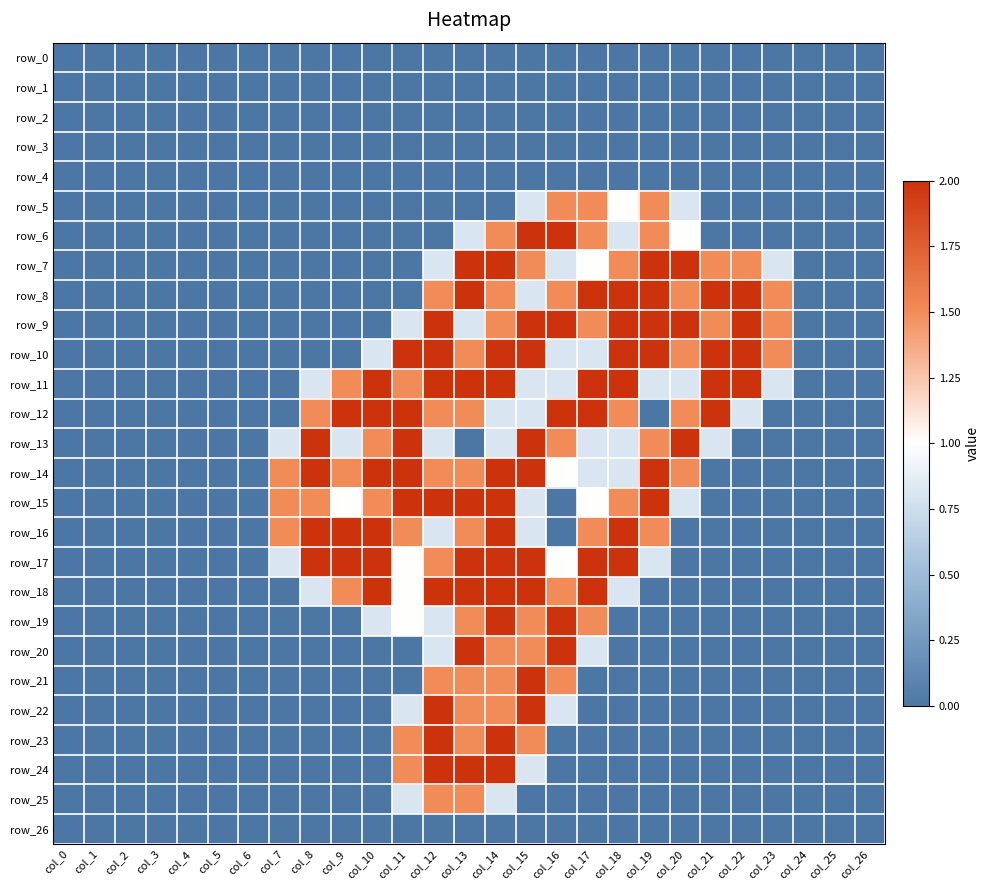

Reading right to left, extract all data points from this chart.

row_0: col_26=0.0	col_25=0.0	col_24=0.0	col_23=0.0	col_22=0.0	col_21=0.0	col_20=0.0	col_19=0.0	col_18=0.0	col_17=0.0	col_16=0.0	col_15=0.0	col_14=0.0	col_13=0.0	col_12=0.0	col_11=0.0	col_10=0.0	col_9=0.0	col_8=0.0	col_7=0.0	col_6=0.0	col_5=0.0	col_4=0.0	col_3=0.0	col_2=0.0	col_1=0.0	col_0=0.0
row_1: col_26=0.0	col_25=0.0	col_24=0.0	col_23=0.0	col_22=0.0	col_21=0.0	col_20=0.0	col_19=0.0	col_18=0.0	col_17=0.0	col_16=0.0	col_15=0.0	col_14=0.0	col_13=0.0	col_12=0.0	col_11=0.0	col_10=0.0	col_9=0.0	col_8=0.0	col_7=0.0	col_6=0.0	col_5=0.0	col_4=0.0	col_3=0.0	col_2=0.0	col_1=0.0	col_0=0.0
row_2: col_26=0.0	col_25=0.0	col_24=0.0	col_23=0.0	col_22=0.0	col_21=0.0	col_20=0.0	col_19=0.0	col_18=0.0	col_17=0.0	col_16=0.0	col_15=0.0	col_14=0.0	col_13=0.0	col_12=0.0	col_11=0.0	col_10=0.0	col_9=0.0	col_8=0.0	col_7=0.0	col_6=0.0	col_5=0.0	col_4=0.0	col_3=0.0	col_2=0.0	col_1=0.0	col_0=0.0
row_3: col_26=0.0	col_25=0.0	col_24=0.0	col_23=0.0	col_22=0.0	col_21=0.0	col_20=0.0	col_19=0.0	col_18=0.0	col_17=0.0	col_16=0.0	col_15=0.0	col_14=0.0	col_13=0.0	col_12=0.0	col_11=0.0	col_10=0.0	col_9=0.0	col_8=0.0	col_7=0.0	col_6=0.0	col_5=0.0	col_4=0.0	col_3=0.0	col_2=0.0	col_1=0.0	col_0=0.0
row_4: col_26=0.0	col_25=0.0	col_24=0.0	col_23=0.0	col_22=0.0	col_21=0.0	col_20=0.0	col_19=0.0	col_18=0.0	col_17=0.0	col_16=0.0	col_15=0.0	col_14=0.0	col_13=0.0	col_12=0.0	col_11=0.0	col_10=0.0	col_9=0.0	col_8=0.0	col_7=0.0	col_6=0.0	col_5=0.0	col_4=0.0	col_3=0.0	col_2=0.0	col_1=0.0	col_0=0.0
row_5: col_26=0.0	col_25=0.0	col_24=0.0	col_23=0.0	col_22=0.0	col_21=0.0	col_20=0.4	col_19=0.8	col_18=0.5	col_17=0.8	col_16=0.8	col_15=0.4	col_14=0.0	col_13=0.0	col_12=0.0	col_11=0.0	col_10=0.0	col_9=0.0	col_8=0.0	col_7=0.0	col_6=0.0	col_5=0.0	col_4=0.0	col_3=0.0	col_2=0.0	col_1=0.0	col_0=0.0
row_6: col_26=0.0	col_25=0.0	col_24=0.0	col_23=0.0	col_22=0.0	col_21=0.0	col_20=0.5	col_19=0.8	col_18=0.4	col_17=0.8	col_16=1.0	col_15=1.0	col_14=0.8	col_13=0.4	col_12=0.0	col_11=0.0	col_10=0.0	col_9=0.0	col_8=0.0	col_7=0.0	col_6=0.0	col_5=0.0	col_4=0.0	col_3=0.0	col_2=0.0	col_1=0.0	col_0=0.0
row_7: col_26=0.0	col_25=0.0	col_24=0.0	col_23=0.4	col_22=0.8	col_21=0.8	col_20=1.0	col_19=1.0	col_18=0.8	col_17=0.5	col_16=0.4	col_15=0.8	col_14=1.0	col_13=1.0	col_12=0.4	col_11=0.0	col_10=0.0	col_9=0.0	col_8=0.0	col_7=0.0	col_6=0.0	col_5=0.0	col_4=0.0	col_3=0.0	col_2=0.0	col_1=0.0	col_0=0.0
row_8: col_26=0.0	col_25=0.0	col_24=0.0	col_23=0.8	col_22=1.0	col_21=1.0	col_20=0.8	col_19=1.0	col_18=1.0	col_17=1.0	col_16=0.8	col_15=0.4	col_14=0.8	col_13=1.0	col_12=0.8	col_11=0.0	col_10=0.0	col_9=0.0	col_8=0.0	col_7=0.0	col_6=0.0	col_5=0.0	col_4=0.0	col_3=0.0	col_2=0.0	col_1=0.0	col_0=0.0
row_9: col_26=0.0	col_25=0.0	col_24=0.0	col_23=0.8	col_22=1.0	col_21=0.8	col_20=1.0	col_19=1.0	col_18=1.0	col_17=0.8	col_16=1.0	col_15=1.0	col_14=0.8	col_13=0.4	col_12=1.0	col_11=0.4	col_10=0.0	col_9=0.0	col_8=0.0	col_7=0.0	col_6=0.0	col_5=0.0	col_4=0.0	col_3=0.0	col_2=0.0	col_1=0.0	col_0=0.0
row_10: col_26=0.0	col_25=0.0	col_24=0.0	col_23=0.8	col_22=1.0	col_21=1.0	col_20=0.8	col_19=1.0	col_18=1.0	col_17=0.4	col_16=0.4	col_15=1.0	col_14=1.0	col_13=0.8	col_12=1.0	col_11=1.0	col_10=0.4	col_9=0.0	col_8=0.0	col_7=0.0	col_6=0.0	col_5=0.0	col_4=0.0	col_3=0.0	col_2=0.0	col_1=0.0	col_0=0.0
row_11: col_26=0.0	col_25=0.0	col_24=0.0	col_23=0.4	col_22=1.0	col_21=1.0	col_20=0.4	col_19=0.4	col_18=1.0	col_17=1.0	col_16=0.4	col_15=0.4	col_14=1.0	col_13=1.0	col_12=1.0	col_11=0.8	col_10=1.0	col_9=0.8	col_8=0.4	col_7=0.0	col_6=0.0	col_5=0.0	col_4=0.0	col_3=0.0	col_2=0.0	col_1=0.0	col_0=0.0
row_12: col_26=0.0	col_25=0.0	col_24=0.0	col_23=0.0	col_22=0.4	col_21=1.0	col_20=0.8	col_19=0.0	col_18=0.8	col_17=1.0	col_16=1.0	col_15=0.4	col_14=0.4	col_13=0.8	col_12=0.8	col_11=1.0	col_10=1.0	col_9=1.0	col_8=0.8	col_7=0.0	col_6=0.0	col_5=0.0	col_4=0.0	col_3=0.0	col_2=0.0	col_1=0.0	col_0=0.0
row_13: col_26=0.0	col_25=0.0	col_24=0.0	col_23=0.0	col_22=0.0	col_21=0.4	col_20=1.0	col_19=0.8	col_18=0.4	col_17=0.4	col_16=0.8	col_15=1.0	col_14=0.4	col_13=0.0	col_12=0.4	col_11=1.0	col_10=0.8	col_9=0.4	col_8=1.0	col_7=0.4	col_6=0.0	col_5=0.0	col_4=0.0	col_3=0.0	col_2=0.0	col_1=0.0	col_0=0.0
row_14: col_26=0.0	col_25=0.0	col_24=0.0	col_23=0.0	col_22=0.0	col_21=0.0	col_20=0.8	col_19=1.0	col_18=0.4	col_17=0.4	col_16=0.5	col_15=1.0	col_14=1.0	col_13=0.8	col_12=0.8	col_11=1.0	col_10=1.0	col_9=0.8	col_8=1.0	col_7=0.8	col_6=0.0	col_5=0.0	col_4=0.0	col_3=0.0	col_2=0.0	col_1=0.0	col_0=0.0
row_15: col_26=0.0	col_25=0.0	col_24=0.0	col_23=0.0	col_22=0.0	col_21=0.0	col_20=0.4	col_19=1.0	col_18=0.8	col_17=0.5	col_16=0.0	col_15=0.4	col_14=1.0	col_13=1.0	col_12=1.0	col_11=1.0	col_10=0.8	col_9=0.5	col_8=0.8	col_7=0.8	col_6=0.0	col_5=0.0	col_4=0.0	col_3=0.0	col_2=0.0	col_1=0.0	col_0=0.0
row_16: col_26=0.0	col_25=0.0	col_24=0.0	col_23=0.0	col_22=0.0	col_21=0.0	col_20=0.0	col_19=0.8	col_18=1.0	col_17=0.8	col_16=0.0	col_15=0.4	col_14=1.0	col_13=0.8	col_12=0.4	col_11=0.8	col_10=1.0	col_9=1.0	col_8=1.0	col_7=0.8	col_6=0.0	col_5=0.0	col_4=0.0	col_3=0.0	col_2=0.0	col_1=0.0	col_0=0.0
row_17: col_26=0.0	col_25=0.0	col_24=0.0	col_23=0.0	col_22=0.0	col_21=0.0	col_20=0.0	col_19=0.4	col_18=1.0	col_17=1.0	col_16=0.5	col_15=1.0	col_14=1.0	col_13=1.0	col_12=0.8	col_11=0.5	col_10=1.0	col_9=1.0	col_8=1.0	col_7=0.4	col_6=0.0	col_5=0.0	col_4=0.0	col_3=0.0	col_2=0.0	col_1=0.0	col_0=0.0
row_18: col_26=0.0	col_25=0.0	col_24=0.0	col_23=0.0	col_22=0.0	col_21=0.0	col_20=0.0	col_19=0.0	col_18=0.4	col_17=1.0	col_16=0.8	col_15=1.0	col_14=1.0	col_13=1.0	col_12=1.0	col_11=0.5	col_10=1.0	col_9=0.8	col_8=0.4	col_7=0.0	col_6=0.0	col_5=0.0	col_4=0.0	col_3=0.0	col_2=0.0	col_1=0.0	col_0=0.0
row_19: col_26=0.0	col_25=0.0	col_24=0.0	col_23=0.0	col_22=0.0	col_21=0.0	col_20=0.0	col_19=0.0	col_18=0.0	col_17=0.8	col_16=1.0	col_15=0.8	col_14=1.0	col_13=0.8	col_12=0.4	col_11=0.5	col_10=0.4	col_9=0.0	col_8=0.0	col_7=0.0	col_6=0.0	col_5=0.0	col_4=0.0	col_3=0.0	col_2=0.0	col_1=0.0	col_0=0.0
row_20: col_26=0.0	col_25=0.0	col_24=0.0	col_23=0.0	col_22=0.0	col_21=0.0	col_20=0.0	col_19=0.0	col_18=0.0	col_17=0.4	col_16=1.0	col_15=0.8	col_14=0.8	col_13=1.0	col_12=0.4	col_11=0.0	col_10=0.0	col_9=0.0	col_8=0.0	col_7=0.0	col_6=0.0	col_5=0.0	col_4=0.0	col_3=0.0	col_2=0.0	col_1=0.0	col_0=0.0
row_21: col_26=0.0	col_25=0.0	col_24=0.0	col_23=0.0	col_22=0.0	col_21=0.0	col_20=0.0	col_19=0.0	col_18=0.0	col_17=0.0	col_16=0.8	col_15=1.0	col_14=0.8	col_13=0.8	col_12=0.8	col_11=0.0	col_10=0.0	col_9=0.0	col_8=0.0	col_7=0.0	col_6=0.0	col_5=0.0	col_4=0.0	col_3=0.0	col_2=0.0	col_1=0.0	col_0=0.0
row_22: col_26=0.0	col_25=0.0	col_24=0.0	col_23=0.0	col_22=0.0	col_21=0.0	col_20=0.0	col_19=0.0	col_18=0.0	col_17=0.0	col_16=0.4	col_15=1.0	col_14=0.8	col_13=0.8	col_12=1.0	col_11=0.4	col_10=0.0	col_9=0.0	col_8=0.0	col_7=0.0	col_6=0.0	col_5=0.0	col_4=0.0	col_3=0.0	col_2=0.0	col_1=0.0	col_0=0.0
row_23: col_26=0.0	col_25=0.0	col_24=0.0	col_23=0.0	col_22=0.0	col_21=0.0	col_20=0.0	col_19=0.0	col_18=0.0	col_17=0.0	col_16=0.0	col_15=0.8	col_14=1.0	col_13=0.8	col_12=1.0	col_11=0.8	col_10=0.0	col_9=0.0	col_8=0.0	col_7=0.0	col_6=0.0	col_5=0.0	col_4=0.0	col_3=0.0	col_2=0.0	col_1=0.0	col_0=0.0
row_24: col_26=0.0	col_25=0.0	col_24=0.0	col_23=0.0	col_22=0.0	col_21=0.0	col_20=0.0	col_19=0.0	col_18=0.0	col_17=0.0	col_16=0.0	col_15=0.4	col_14=1.0	col_13=1.0	col_12=1.0	col_11=0.8	col_10=0.0	col_9=0.0	col_8=0.0	col_7=0.0	col_6=0.0	col_5=0.0	col_4=0.0	col_3=0.0	col_2=0.0	col_1=0.0	col_0=0.0
row_25: col_26=0.0	col_25=0.0	col_24=0.0	col_23=0.0	col_22=0.0	col_21=0.0	col_20=0.0	col_19=0.0	col_18=0.0	col_17=0.0	col_16=0.0	col_15=0.0	col_14=0.4	col_13=0.8	col_12=0.8	col_11=0.4	col_10=0.0	col_9=0.0	col_8=0.0	col_7=0.0	col_6=0.0	col_5=0.0	col_4=0.0	col_3=0.0	col_2=0.0	col_1=0.0	col_0=0.0
row_26: col_26=0.0	col_25=0.0	col_24=0.0	col_23=0.0	col_22=0.0	col_21=0.0	col_20=0.0	col_19=0.0	col_18=0.0	col_17=0.0	col_16=0.0	col_15=0.0	col_14=0.0	col_13=0.0	col_12=0.0	col_11=0.0	col_10=0.0	col_9=0.0	col_8=0.0	col_7=0.0	col_6=0.0	col_5=0.0	col_4=0.0	col_3=0.0	col_2=0.0	col_1=0.0	col_0=0.0